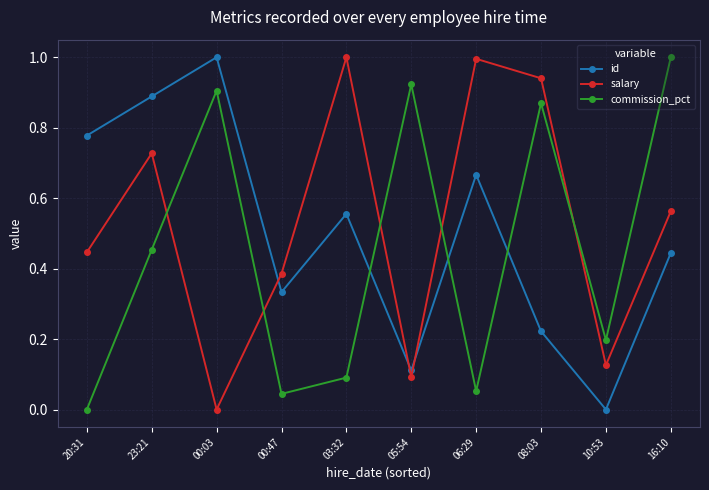

What is the sum of the id values at 16:10 and 00:03?

1.4